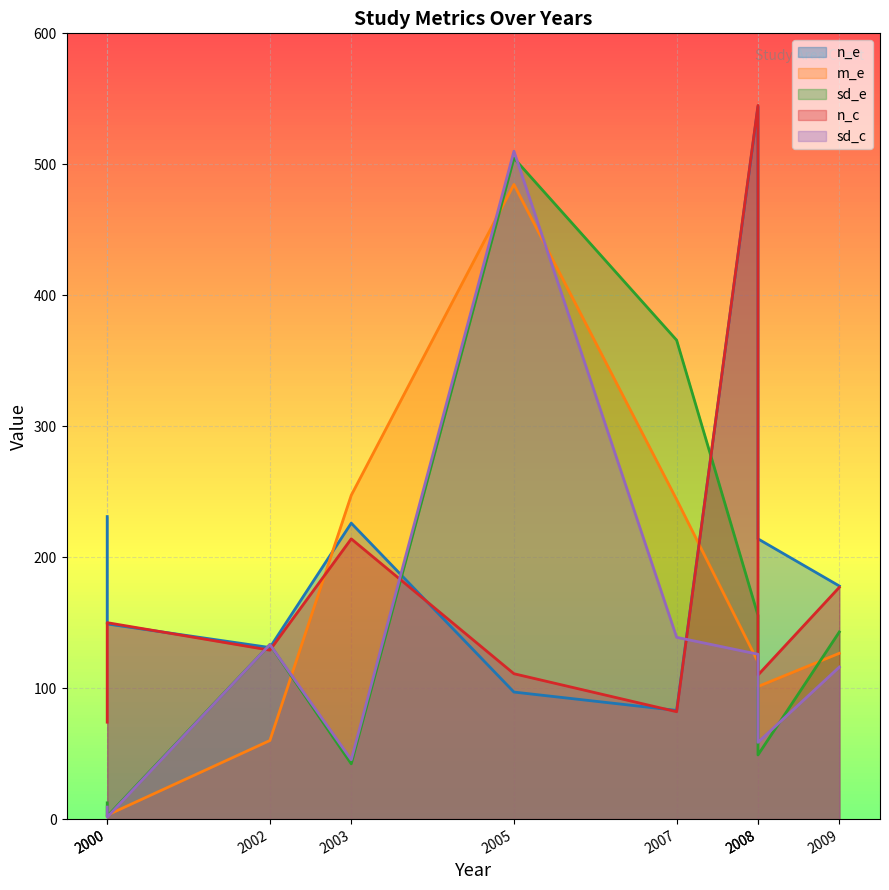

How many series are shown in this chart?

5